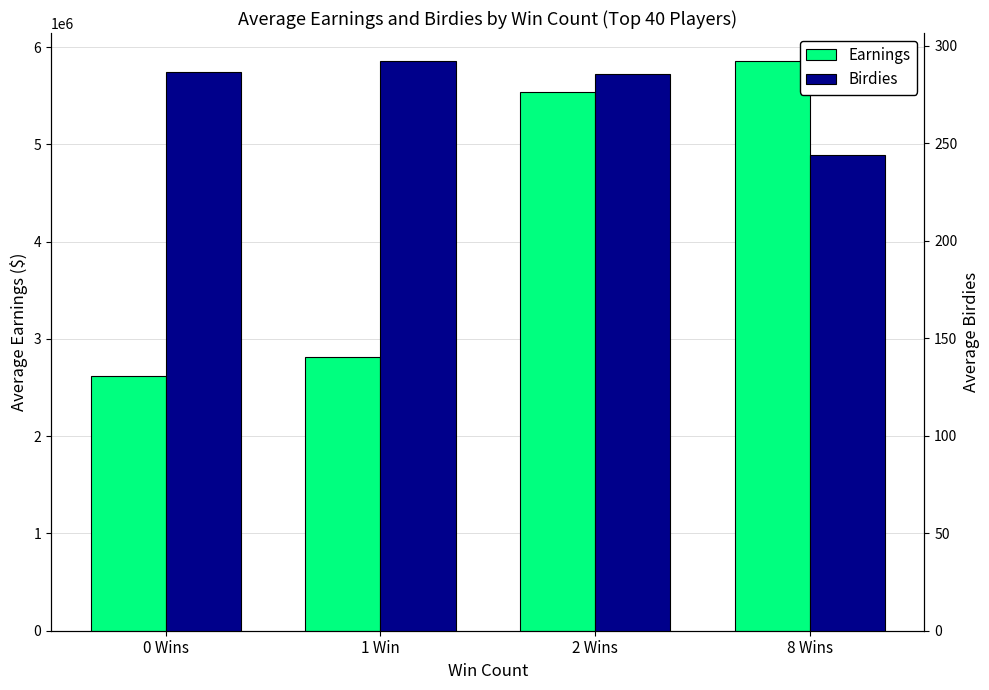

Reading left to right, extract all data points from this chart.

Earnings: 2619432.9	2819711.2	5542306.0	5853439.0
Birdies: 286.5	291.9	285.4	244.0